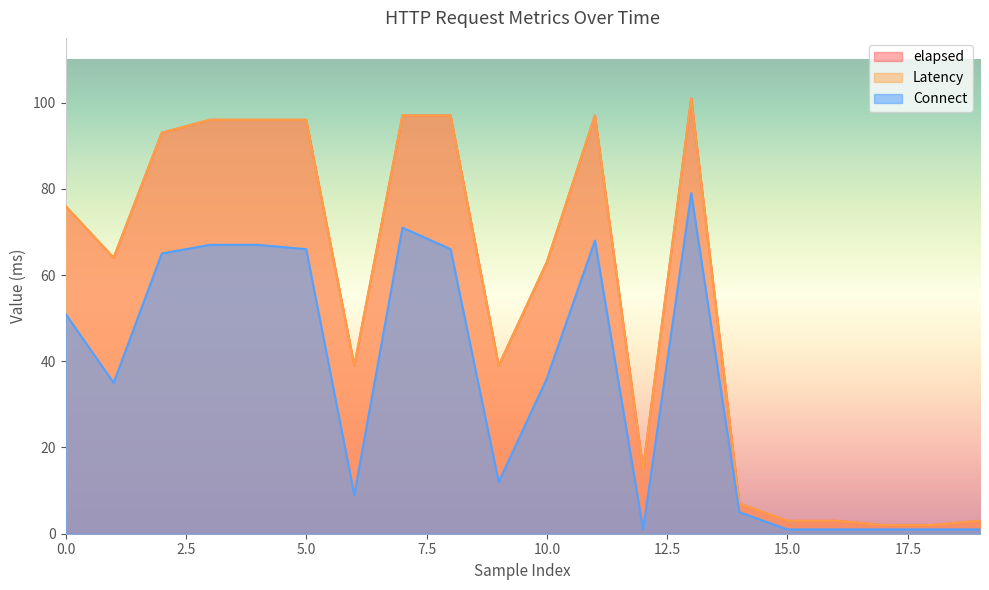

What is the spread (max minus min) of values at 18?

1